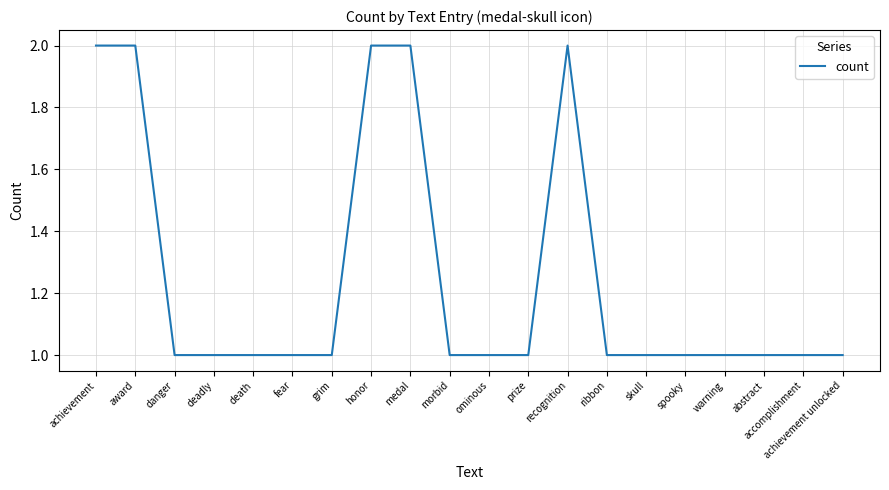

Does the chart have visible grid lines?

Yes